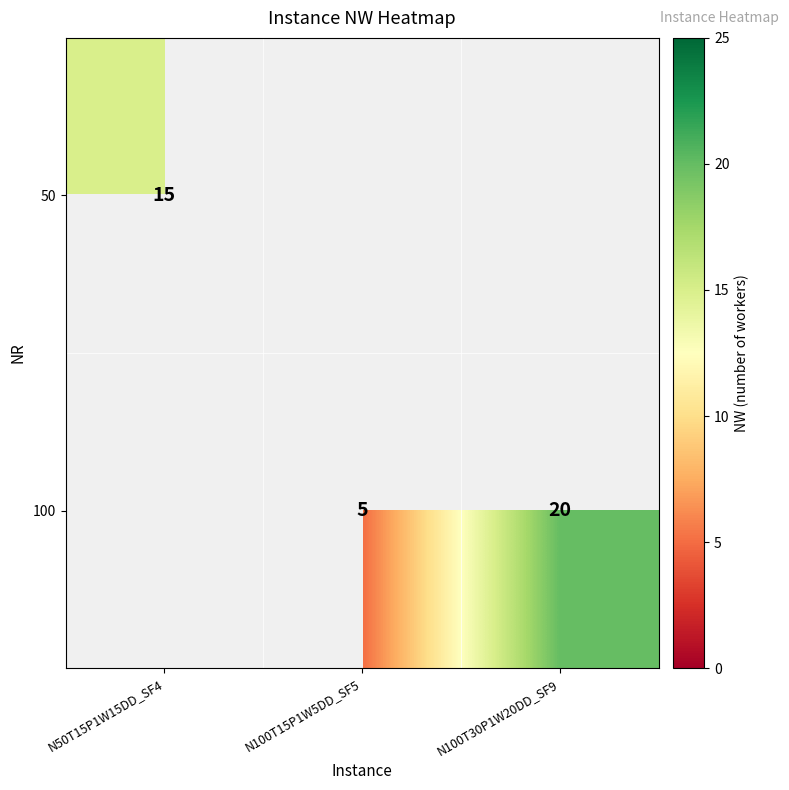

Which has a higher value, N100T15P1W5DD_SF5 or N50T15P1W15DD_SF4?

N50T15P1W15DD_SF4